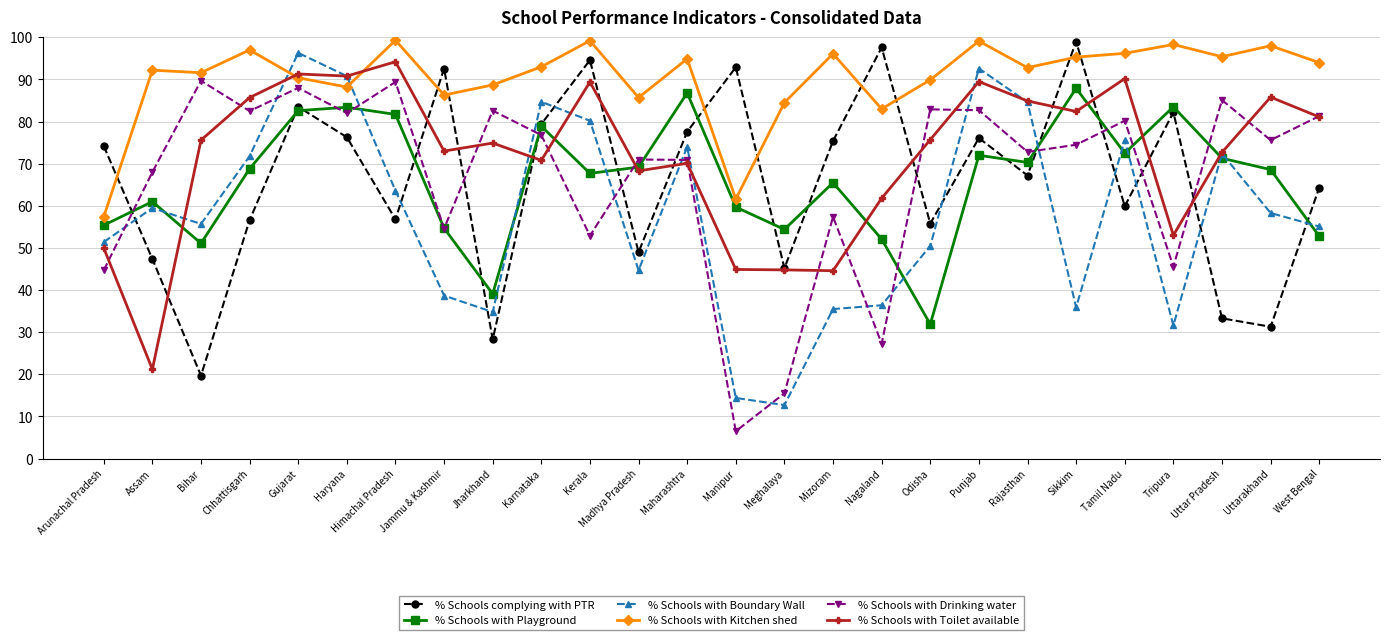

Which series changed the most between Madhya Pradesh and Maharashtra?

% Schools with Boundary Wall